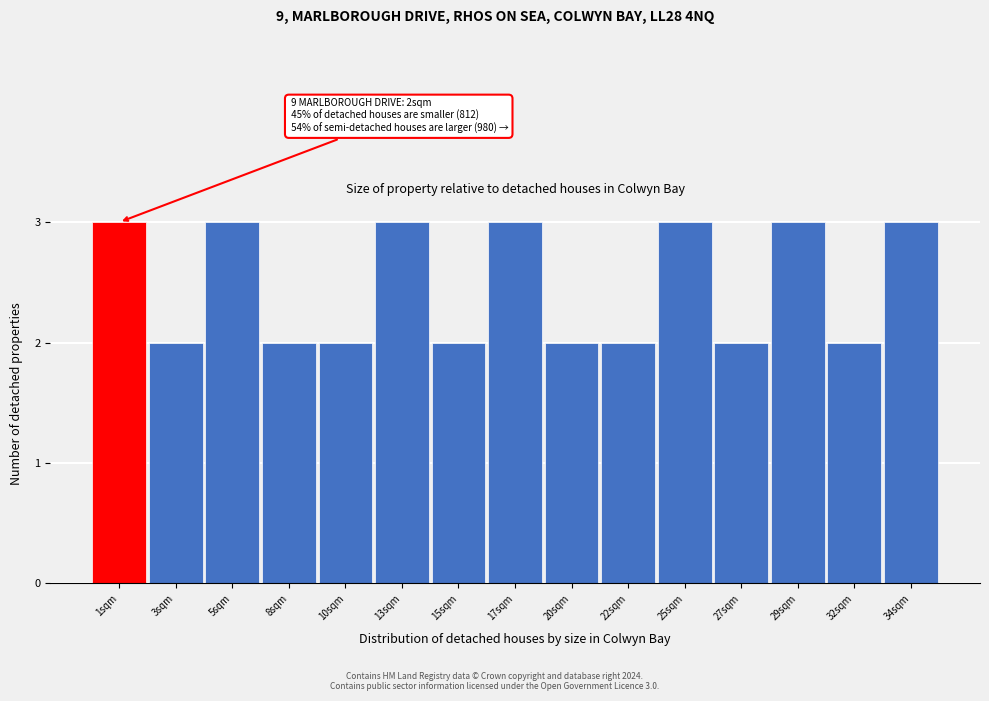

Reading left to right, extract all data points from this chart.

1sqm=3	3sqm=2	5sqm=3	8sqm=2	10sqm=2	13sqm=3	15sqm=2	17sqm=3	20sqm=2	22sqm=2	25sqm=3	27sqm=2	29sqm=3	32sqm=2	34sqm=3